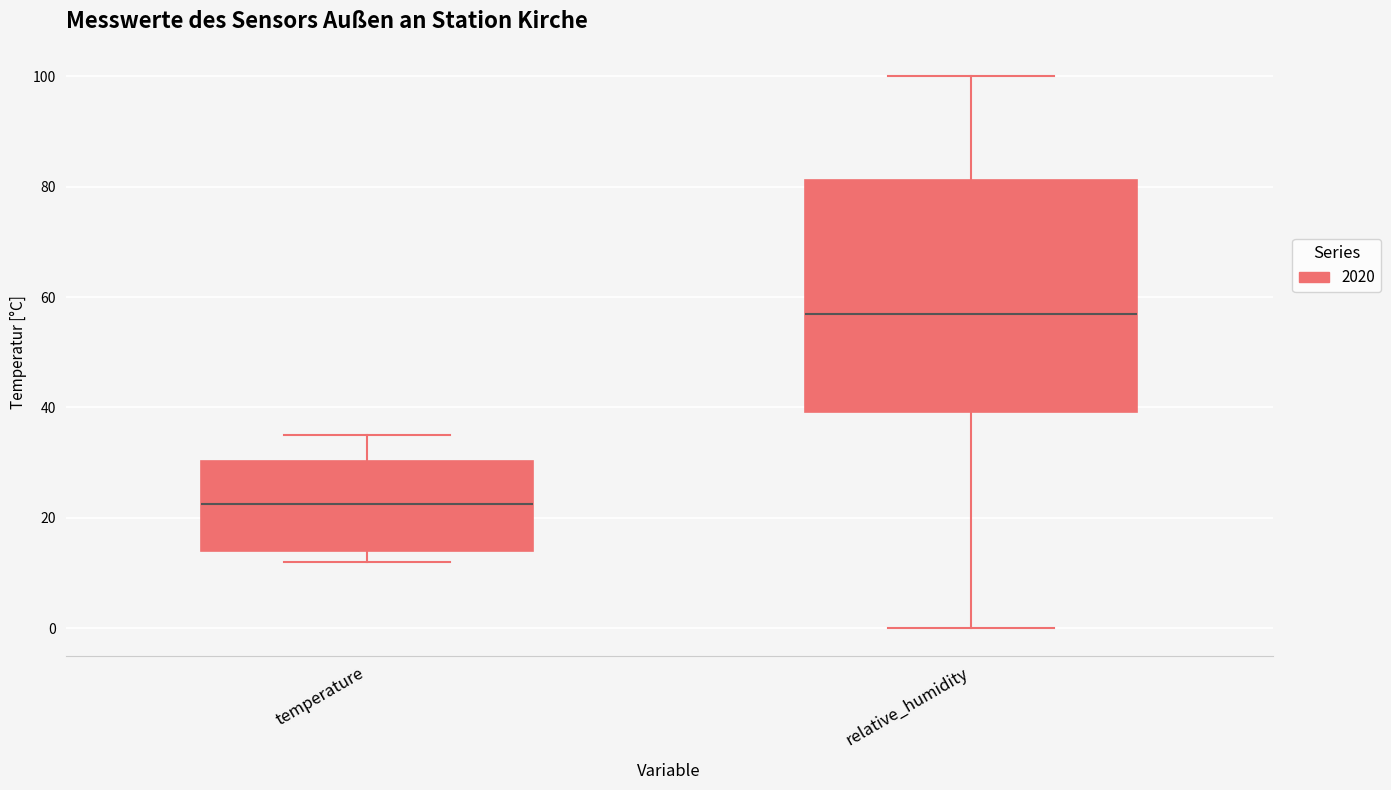

Reading left to right, transcribe this box plot: for each box, give where its median line is, the range the box spans, and where its two whiskers end, as read against the y-axis. The values are not printed on the chart, so give them approximately, as read against the axis.

temperature: median 22, box 14 to 30, whiskers 12 to 36
relative_humidity: median 58, box 40 to 82, whiskers 0 to 100